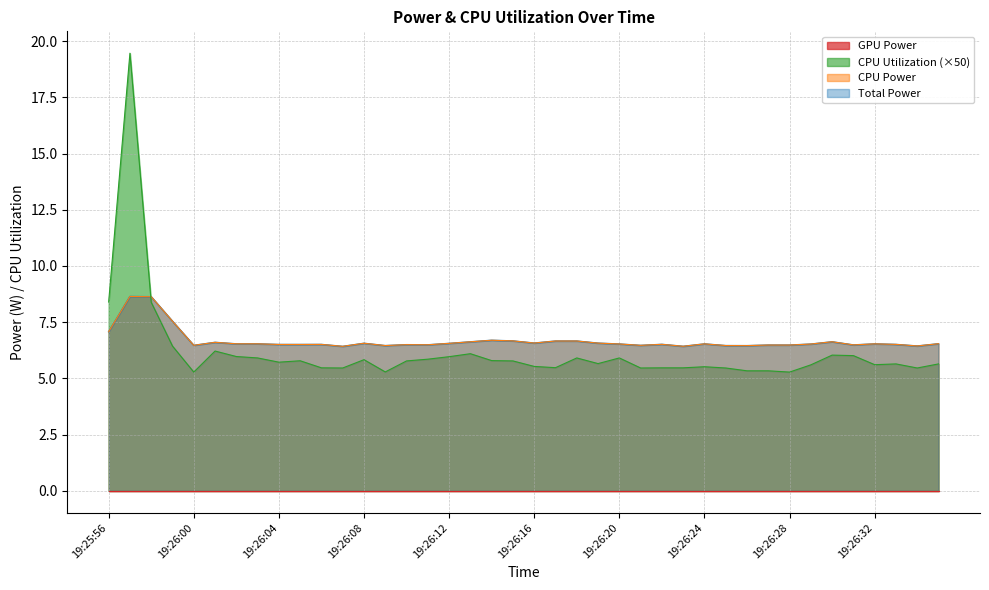

Which category has the highest value across all series?

19:25:57